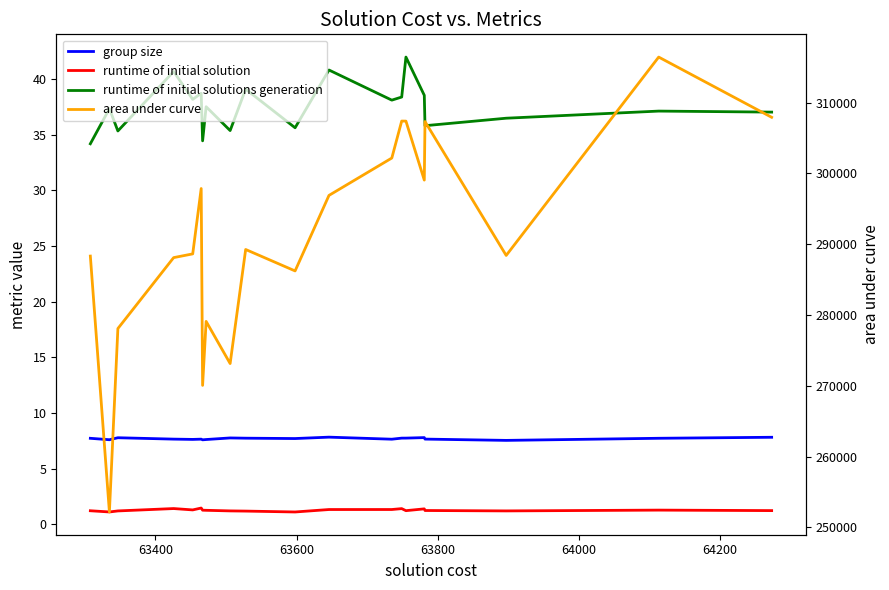

What is the lowest value of the group size series?

7.5